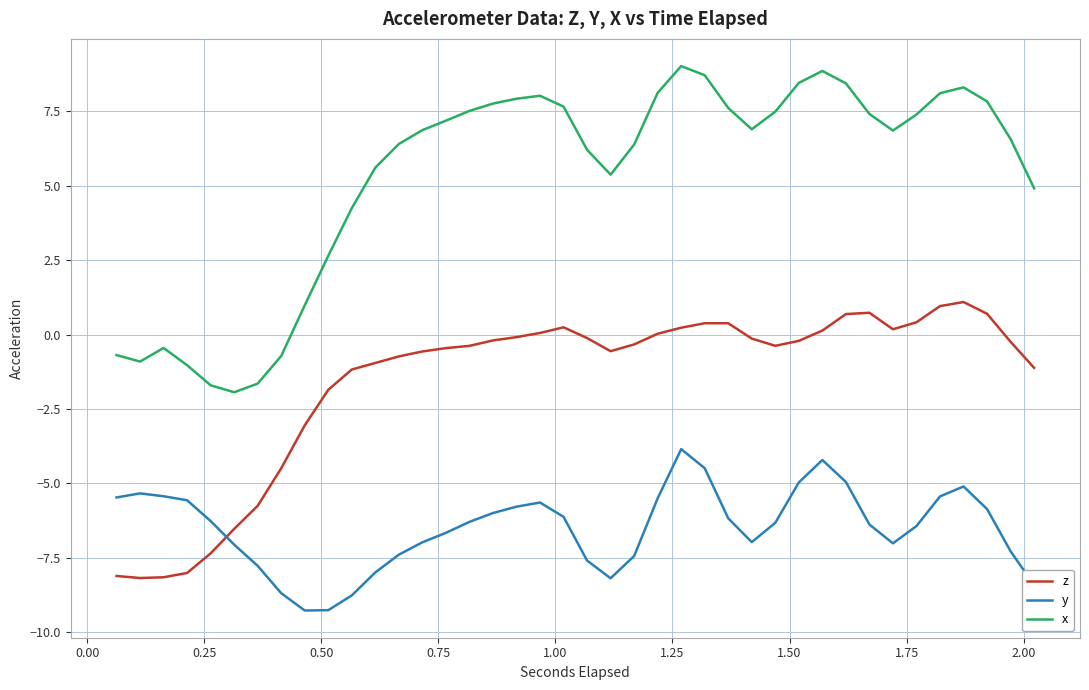

True or false: z and x intersect in this chart.

False